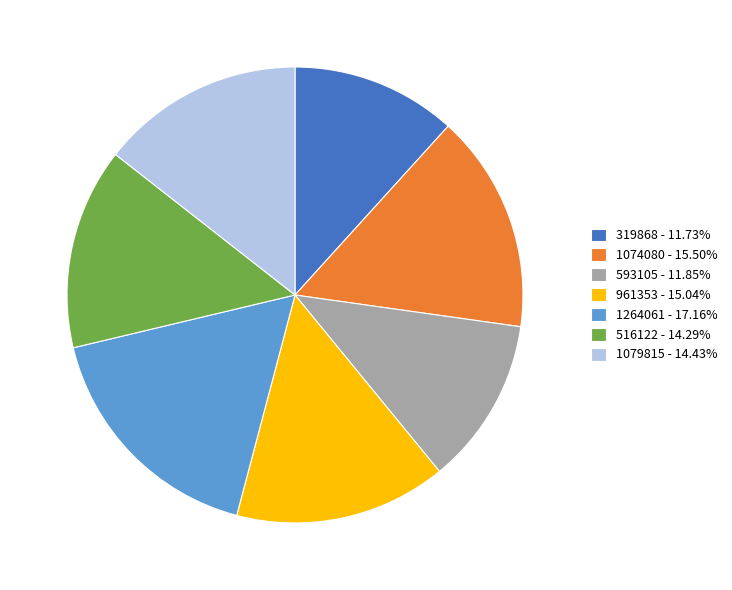

Is 319868 - 11.73% the majority of the pie?

No